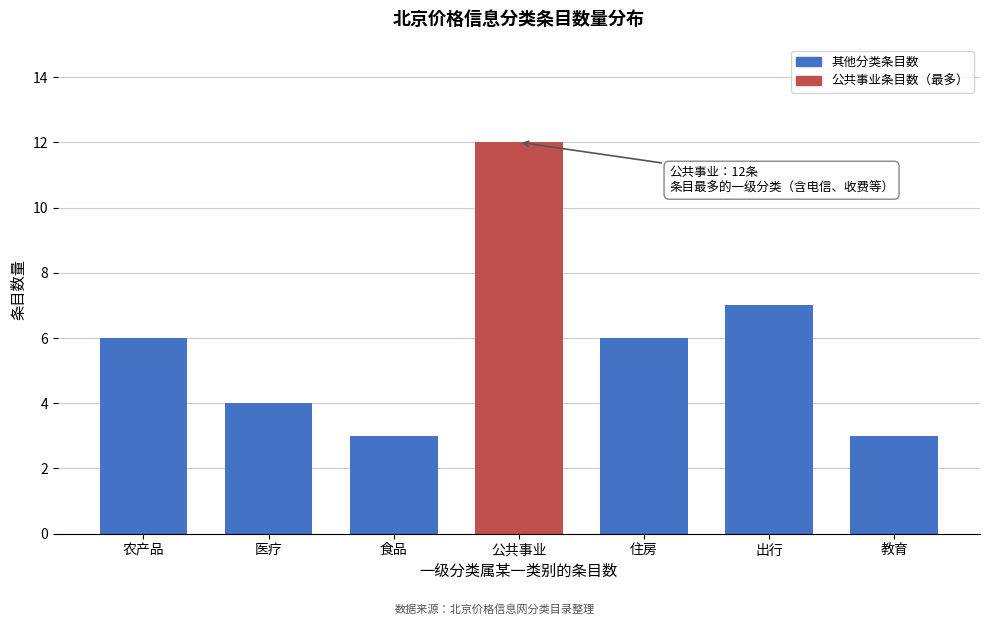

Reading left to right, extract all data points from this chart.

6	4	3	12	6	7	3